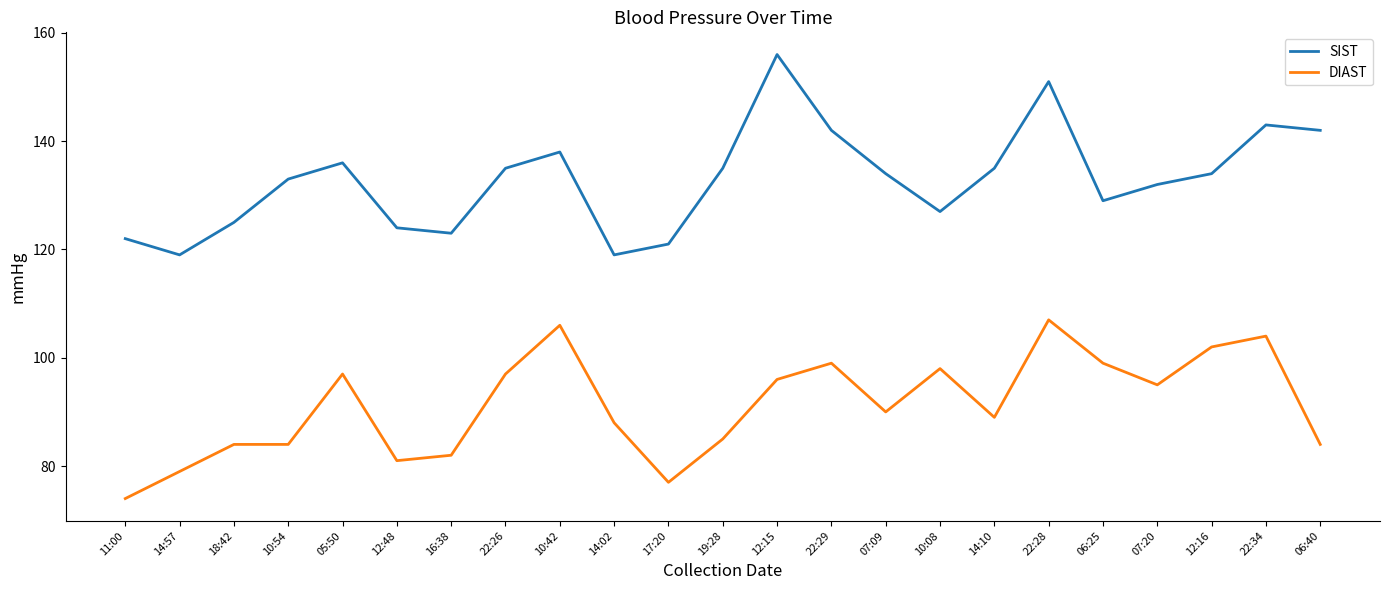

How many categories are shown in the chart?

23